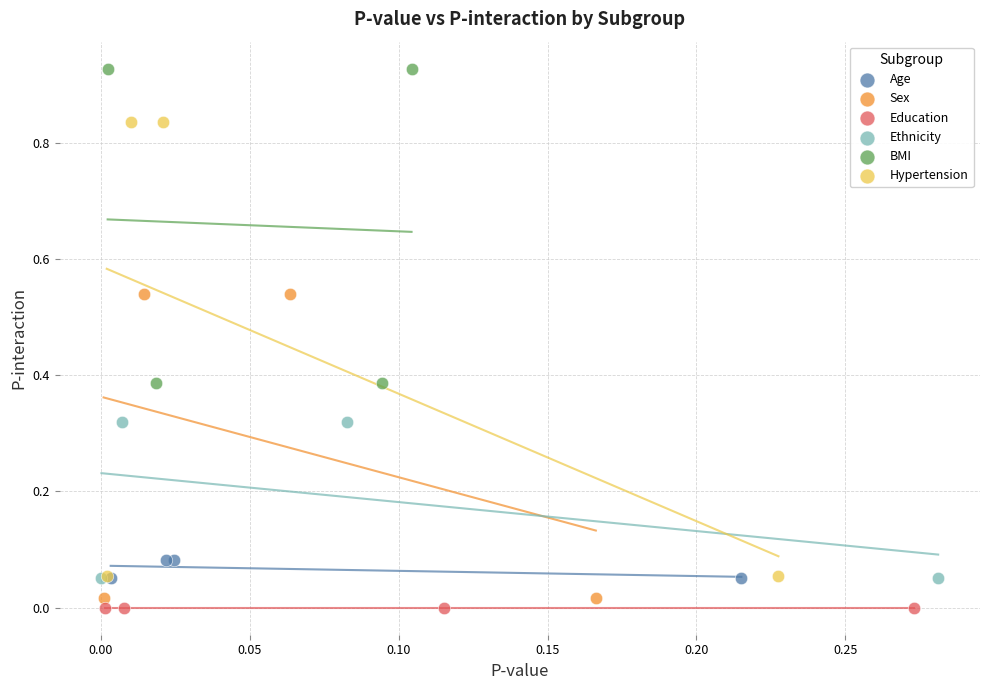

Which series contains the highest Y value?

BMI